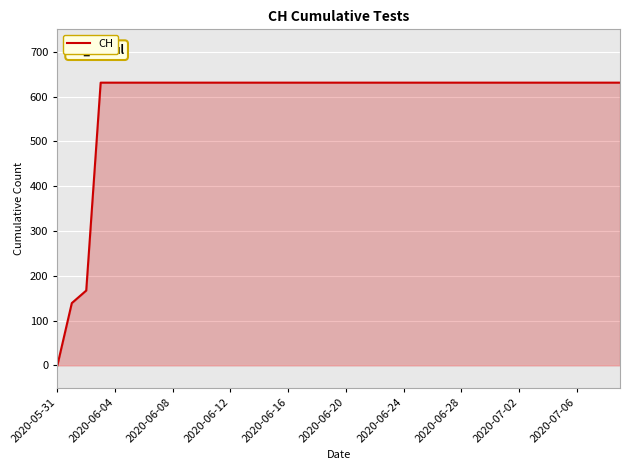

What is the difference between the maximum and minimum values?

631